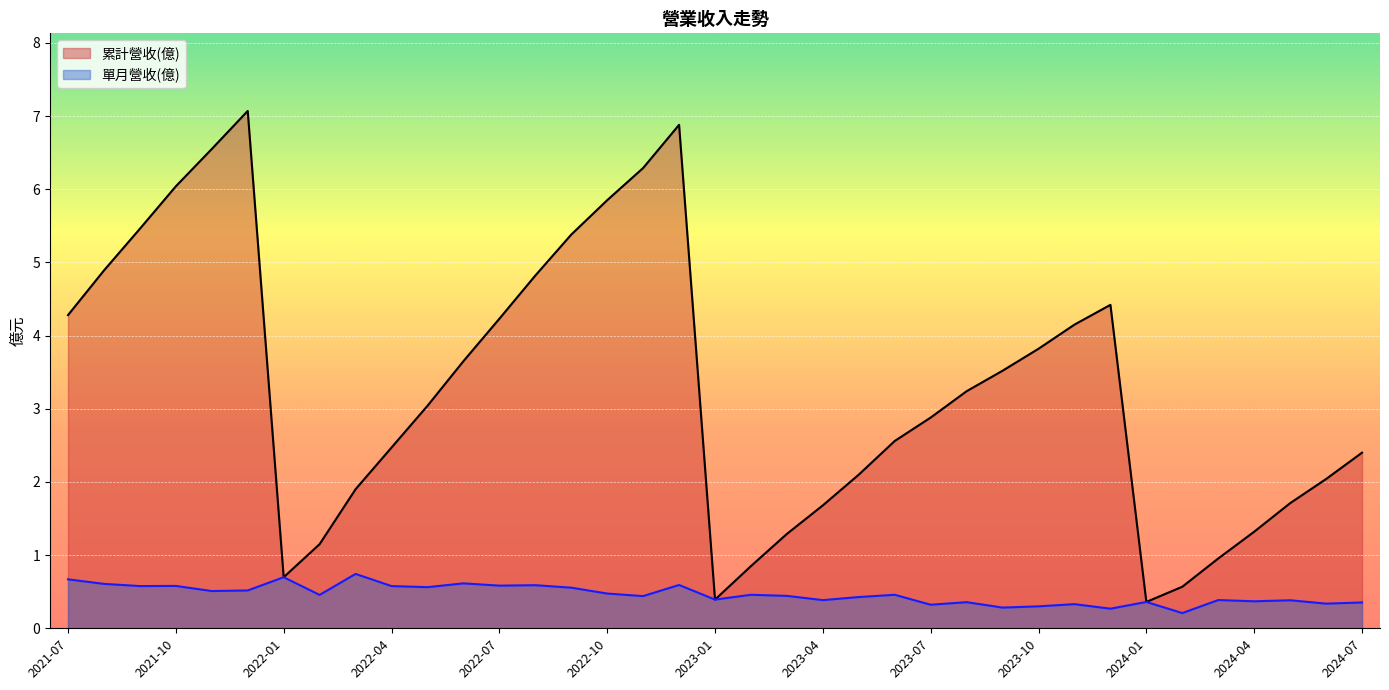

How many series are shown in this chart?

2